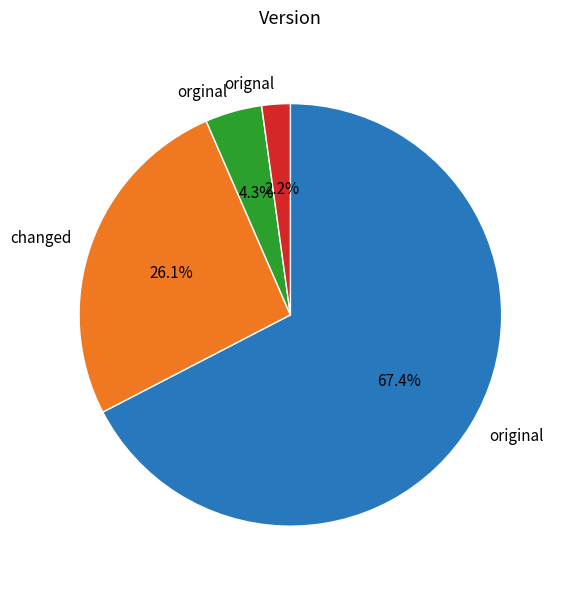

Rank the categories by value from highest to lowest.

original, changed, orginal, orignal